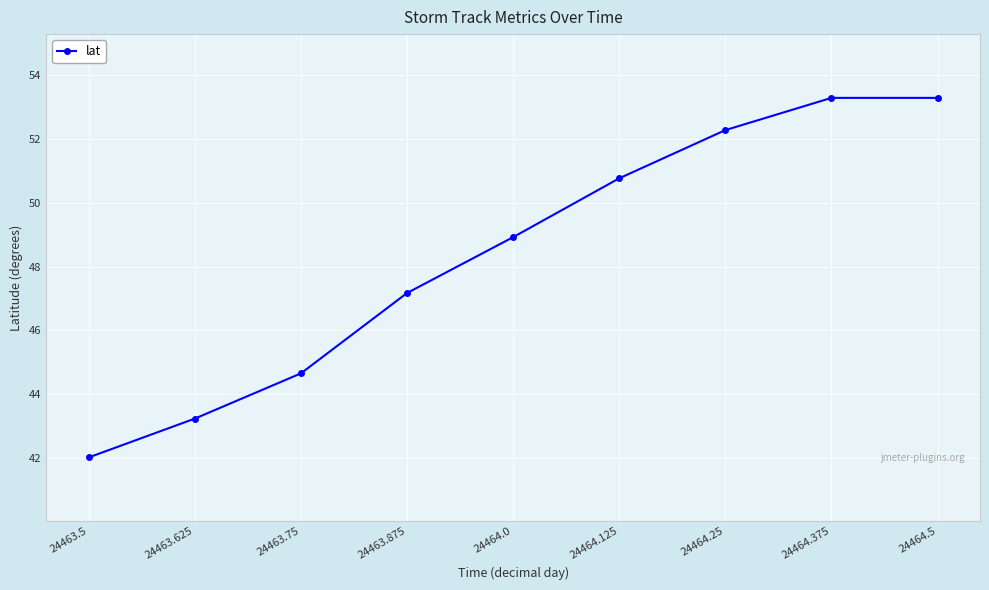

How many data points does each series have?

9